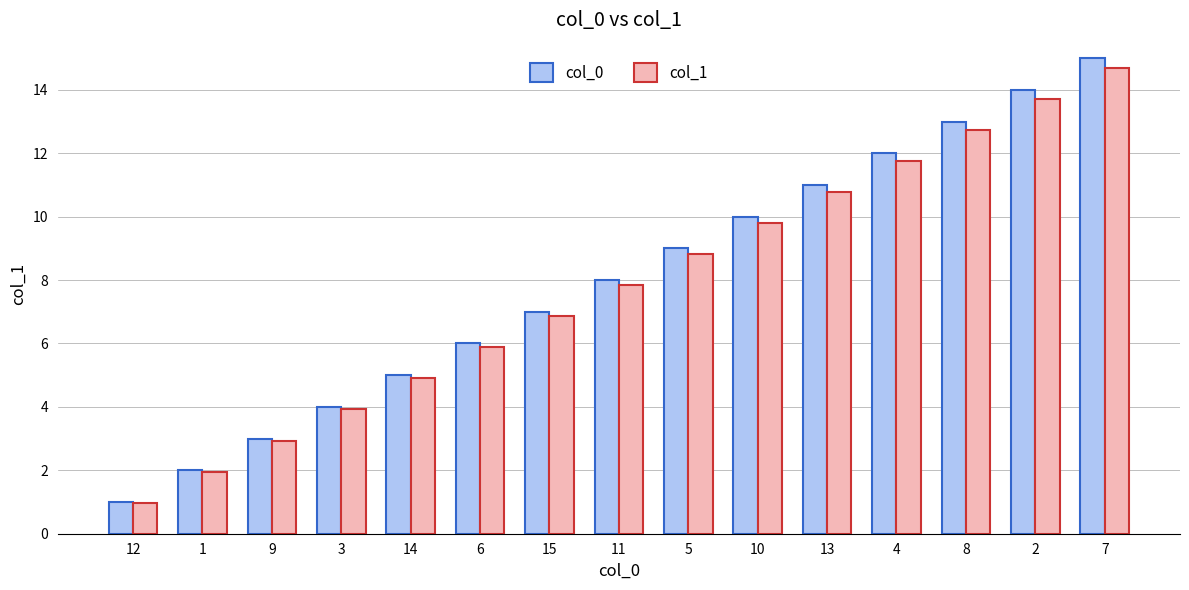

The col_1 series shows 7.8 at 11. True or false?

True